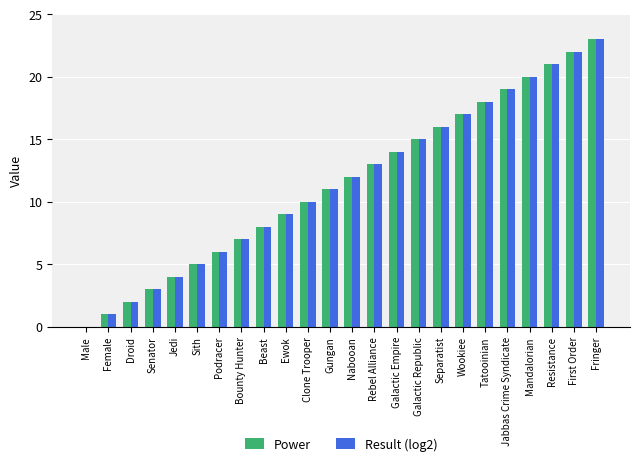

Is the value of Power at Tatooinian greater than the value of Result (log2) at Senator?

Yes